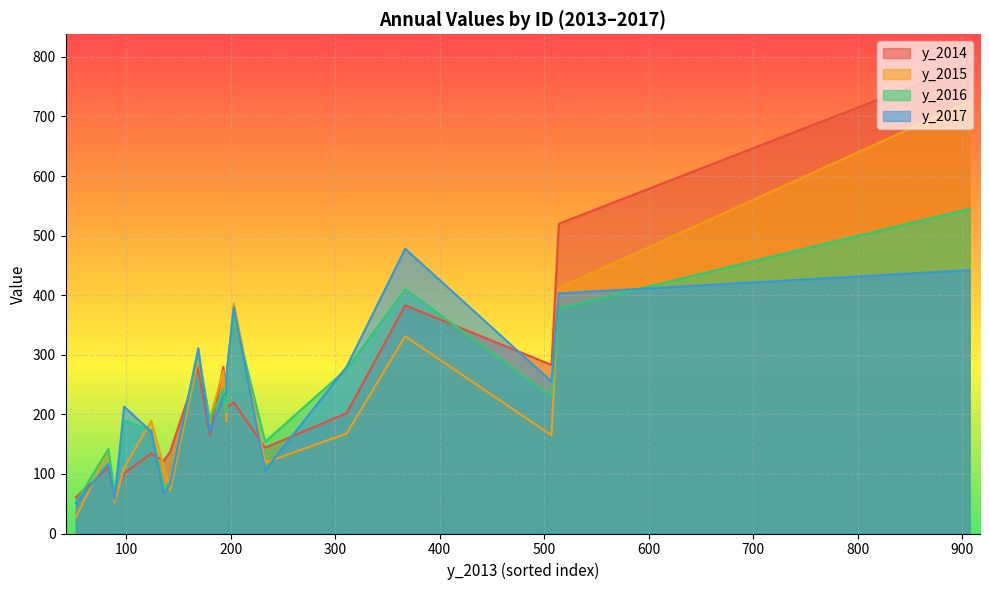

Rank the series by their average value, from highest to lowest.

y_2014, y_2016, y_2017, y_2015